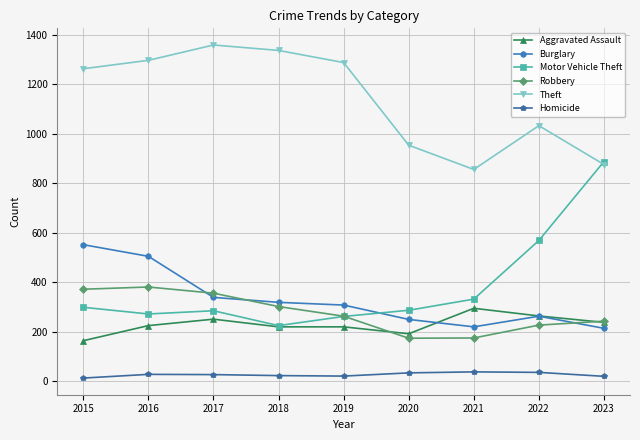

How many categories are shown in the chart?

9